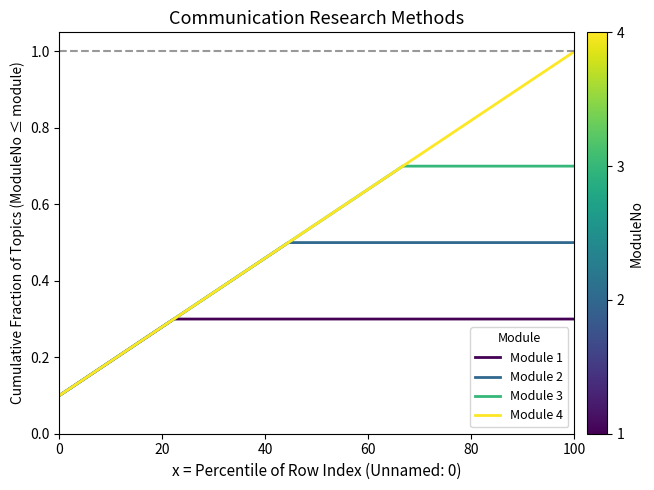

Rank the series by their maximum value, from lowest to highest.

Module 1, Module 2, Module 3, Module 4